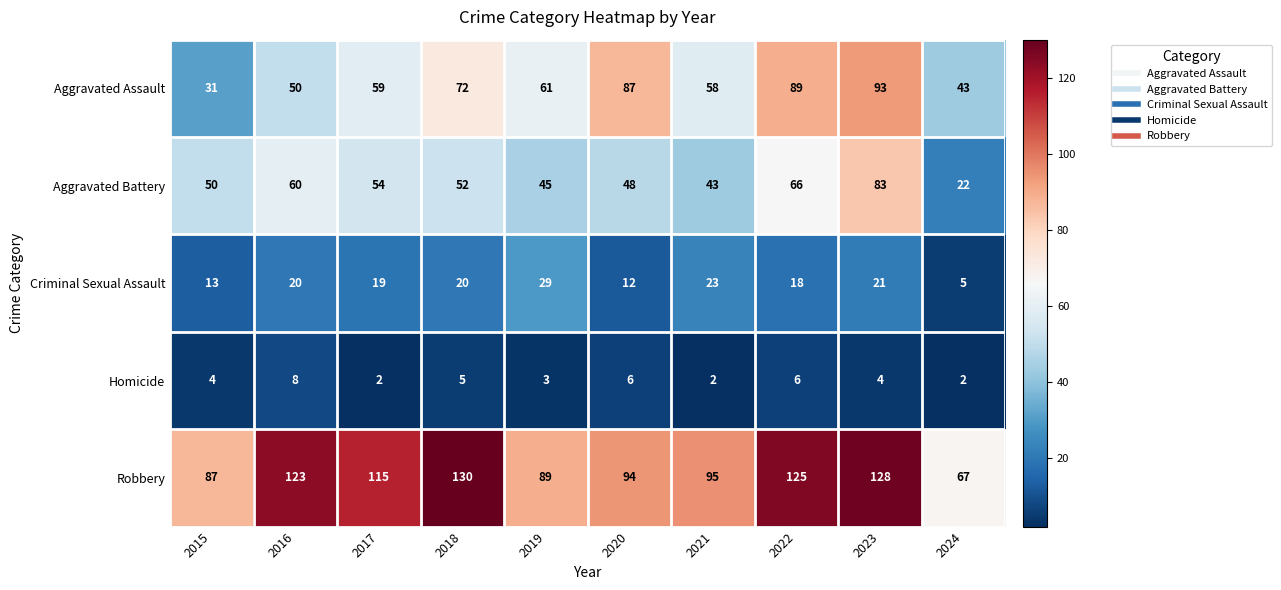

The Homicide series shows 6 at 2020. True or false?

True